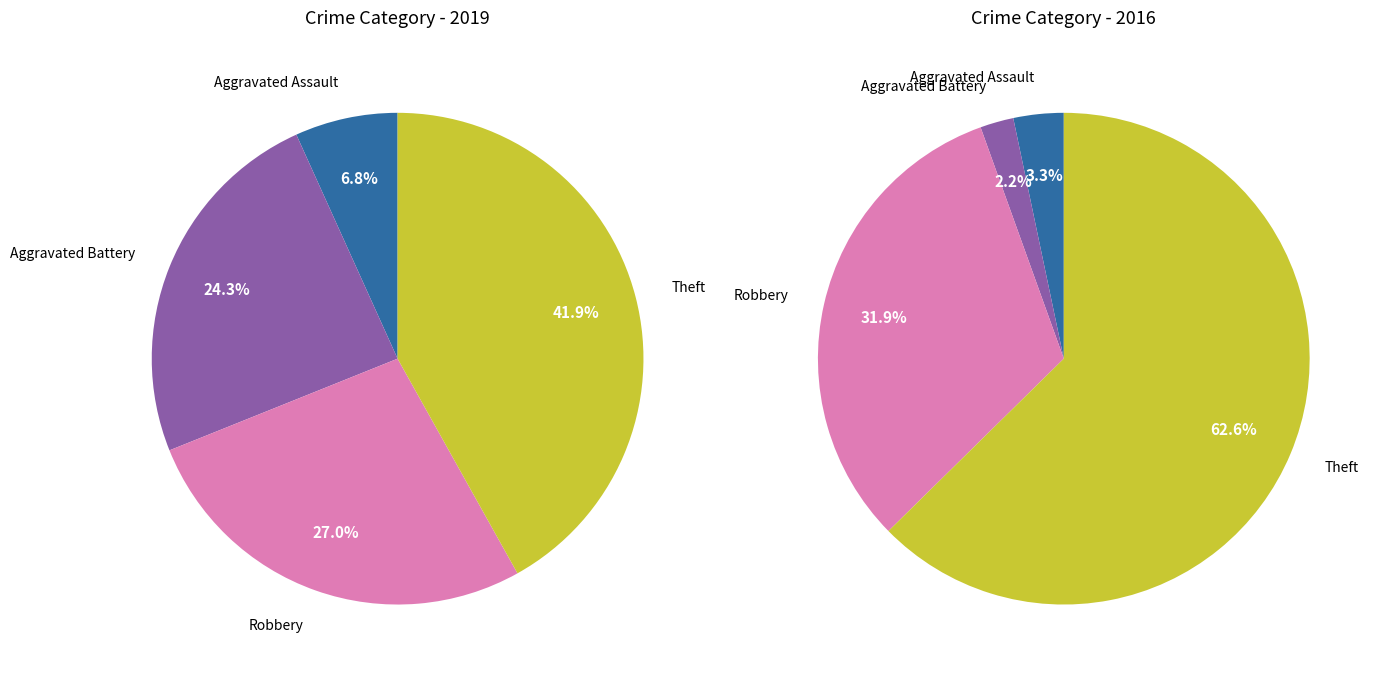

Count the number of slices in the pie.

4